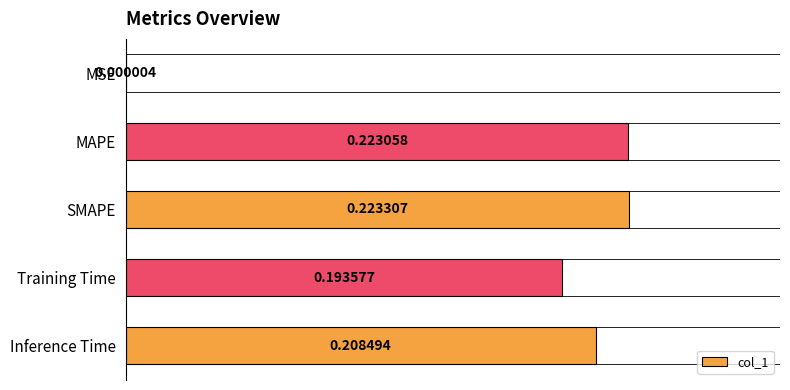

At which category does the chart reach its peak across all series?

SMAPE